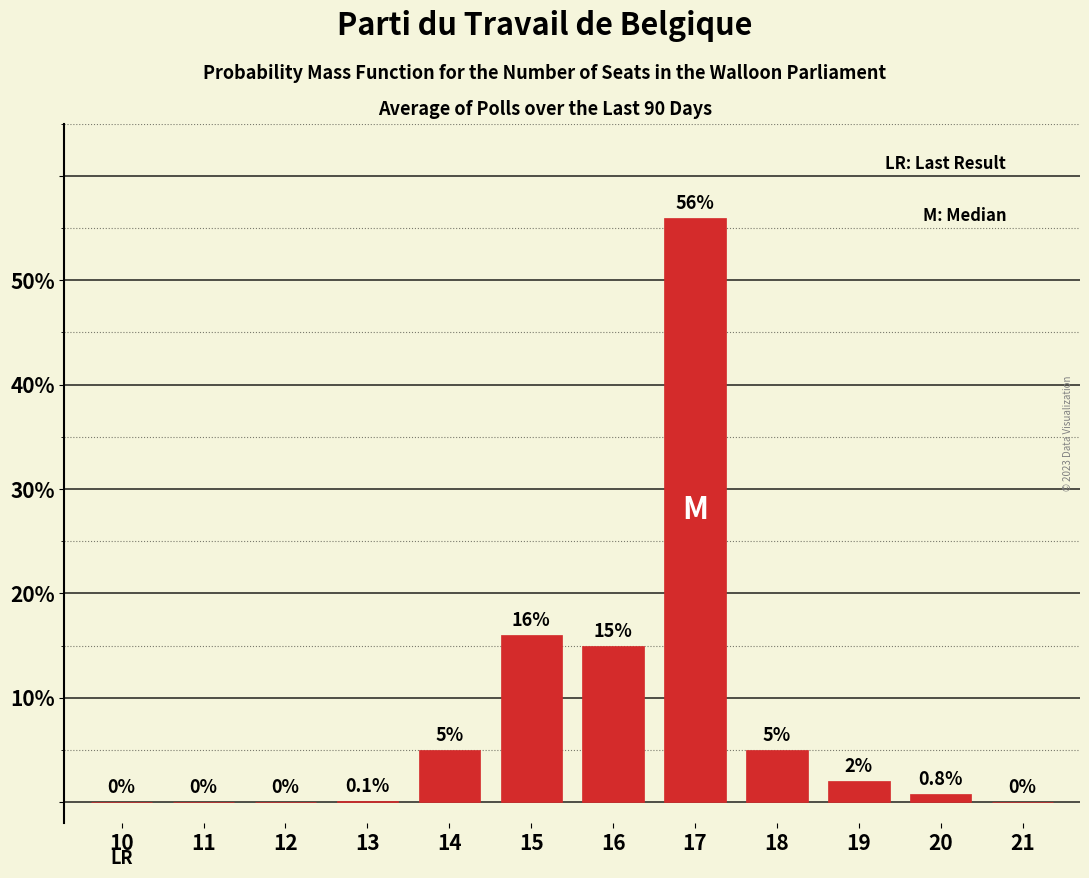

Reading right to left, transcribe all the data shown in this chart.

21=0.0	20=0.8	19=2.0	18=5.0	17=56.0	16=15.0	15=16.0	14=5.0	13=0.1	12=0.0	11=0.0	10=0.0